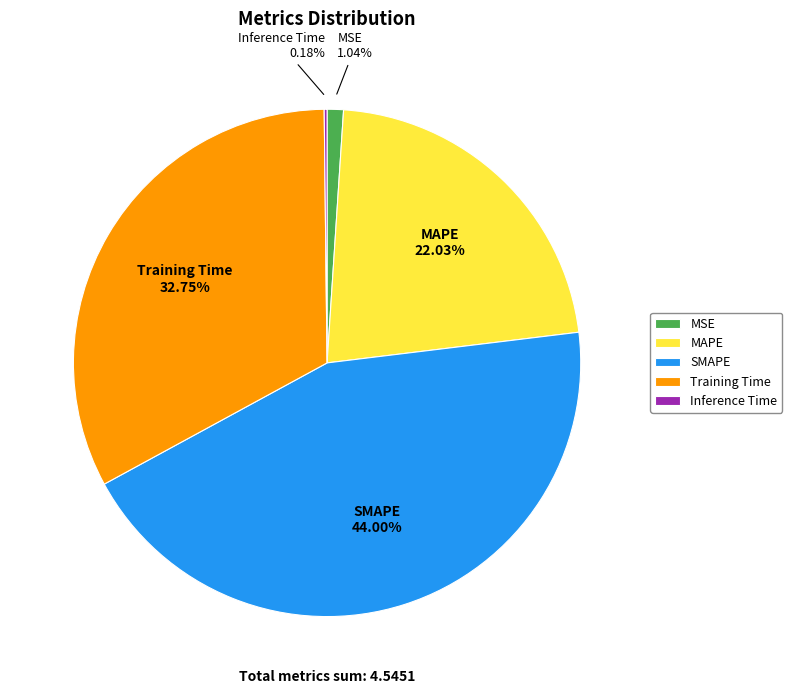

To the nearest percent, what percentage of the pie is MAPE?

22%